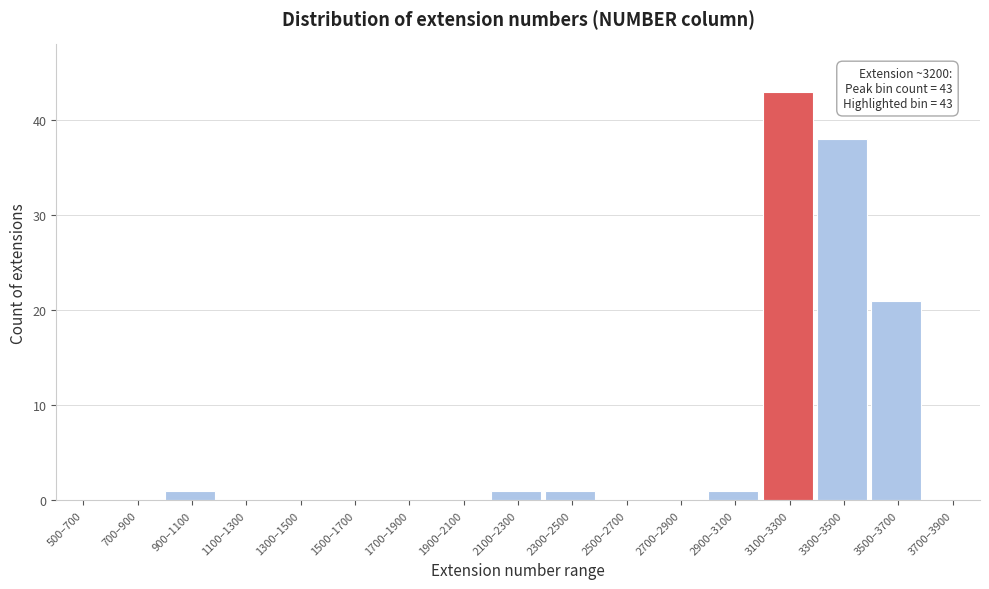

Reading left to right, extract all data points from this chart.

500–700=0	700–900=0	900–1100=1	1100–1300=0	1300–1500=0	1500–1700=0	1700–1900=0	1900–2100=0	2100–2300=1	2300–2500=1	2500–2700=0	2700–2900=0	2900–3100=1	3100–3300=43	3300–3500=38	3500–3700=21	3700–3900=0